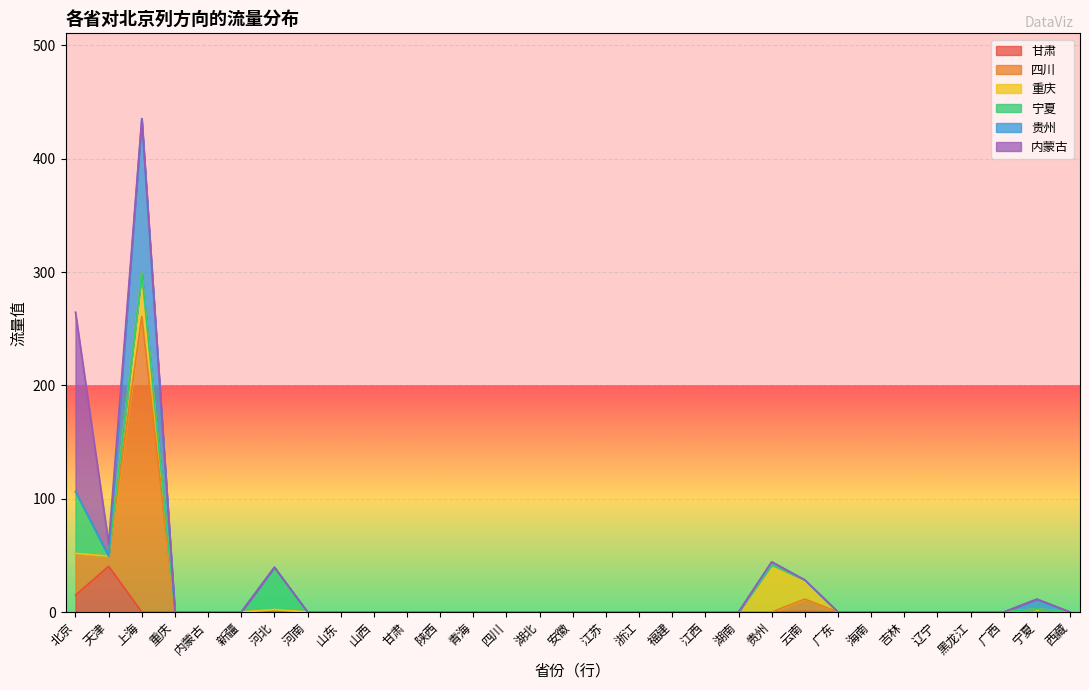

At which category is the sum across all series the highest?

上海